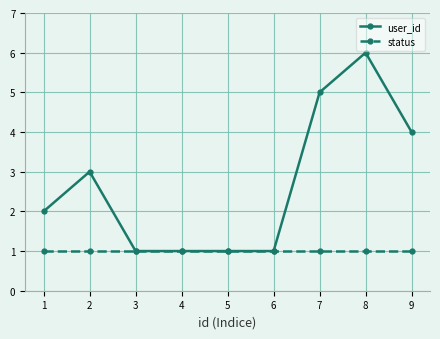

Which series has the largest total across all categories?

user_id